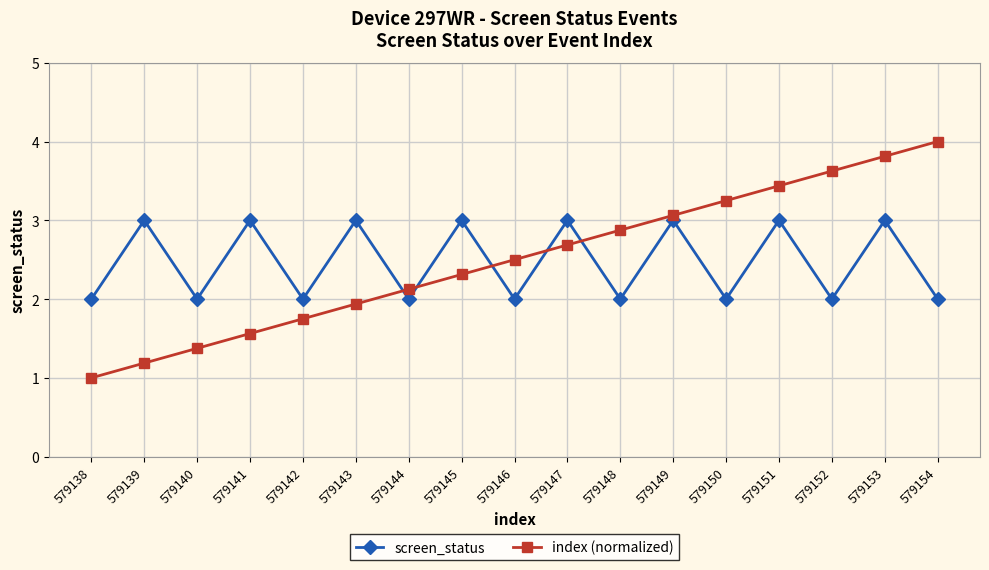

What is the difference between the screen_status values at 579139 and 579144?

1.0